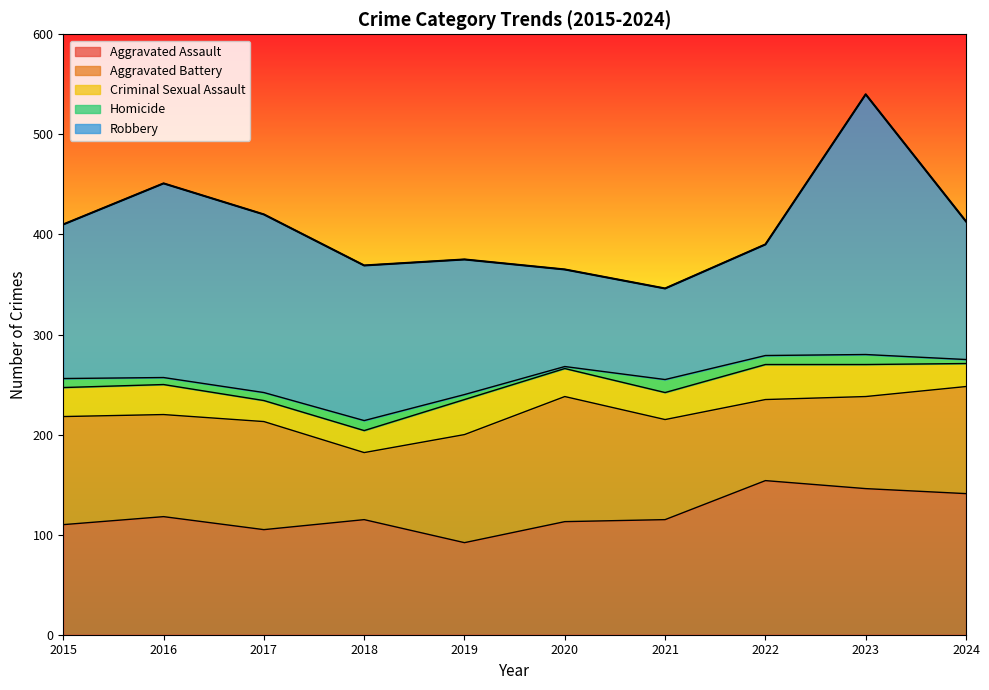

Between 2015 and 2021, which series saw the biggest shift?

Robbery